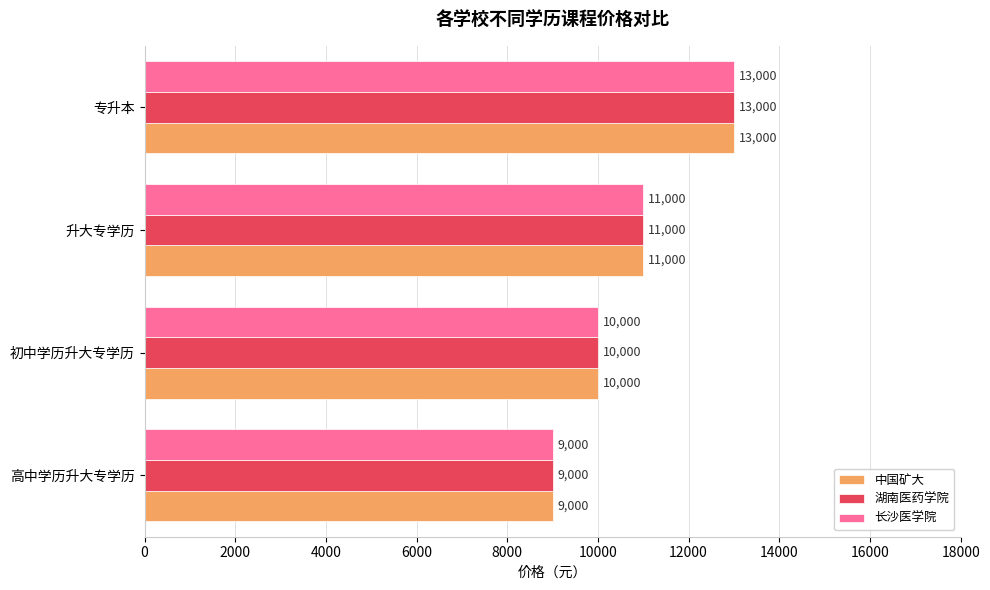

How many 中国矿大 values are between 10000 and 13000?

3